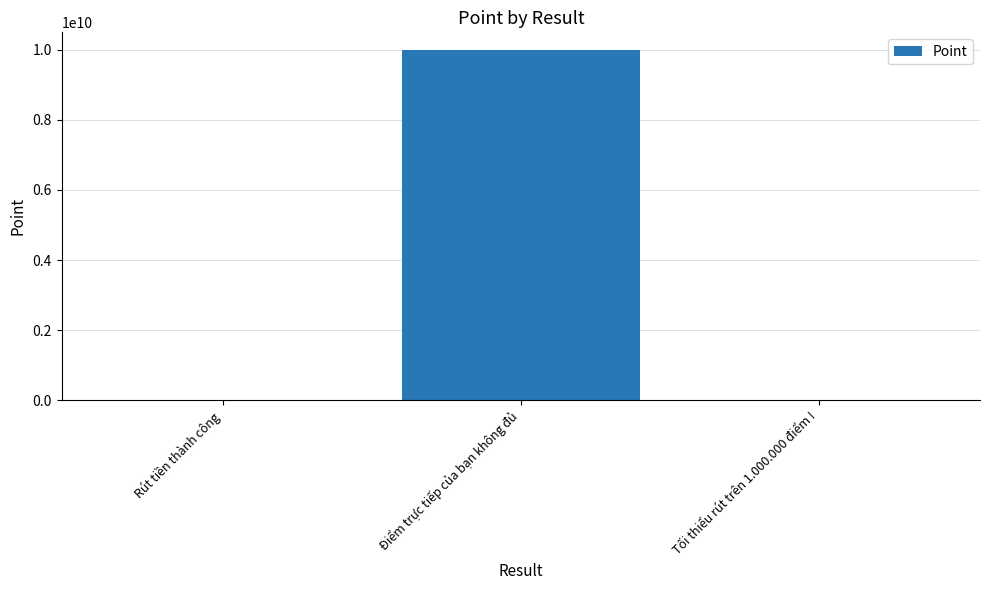

Where is the data nearest to the value 4999949999?

Rút tiền thành công